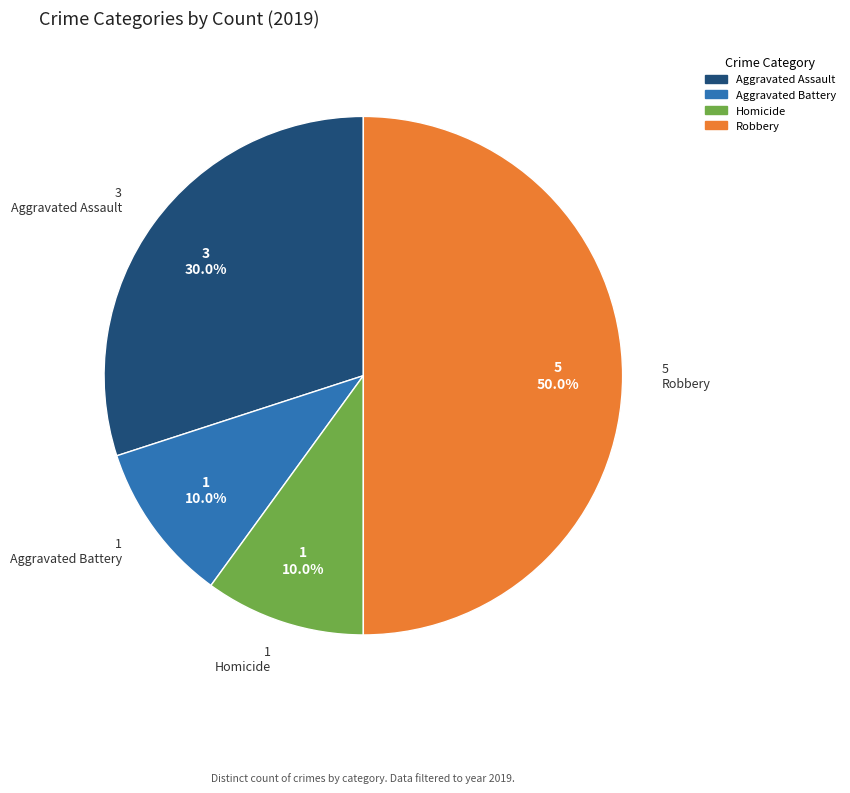

Count the number of slices in the pie.

4